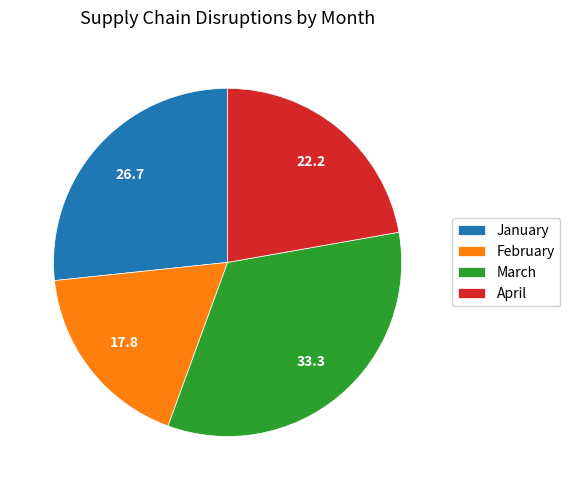

Do April and January together represent more than half of the pie?

No